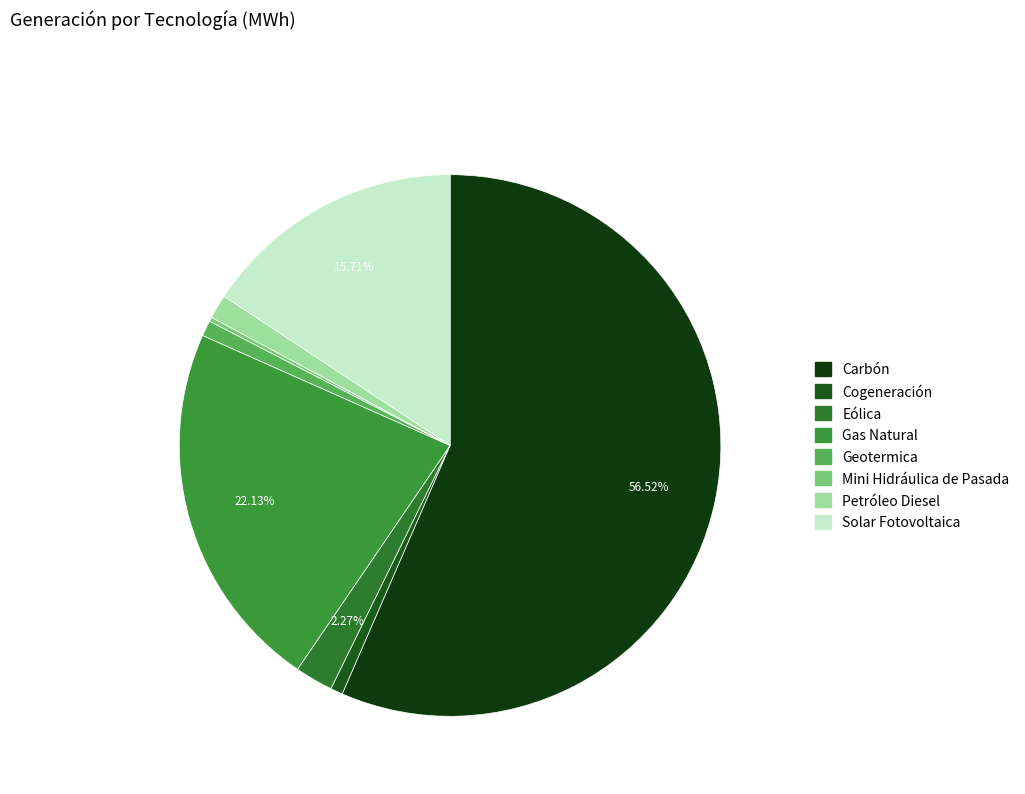

To the nearest percent, what is the difference between the Mini Hidráulica de Pasada and Petróleo Diesel slice percentages?

1%